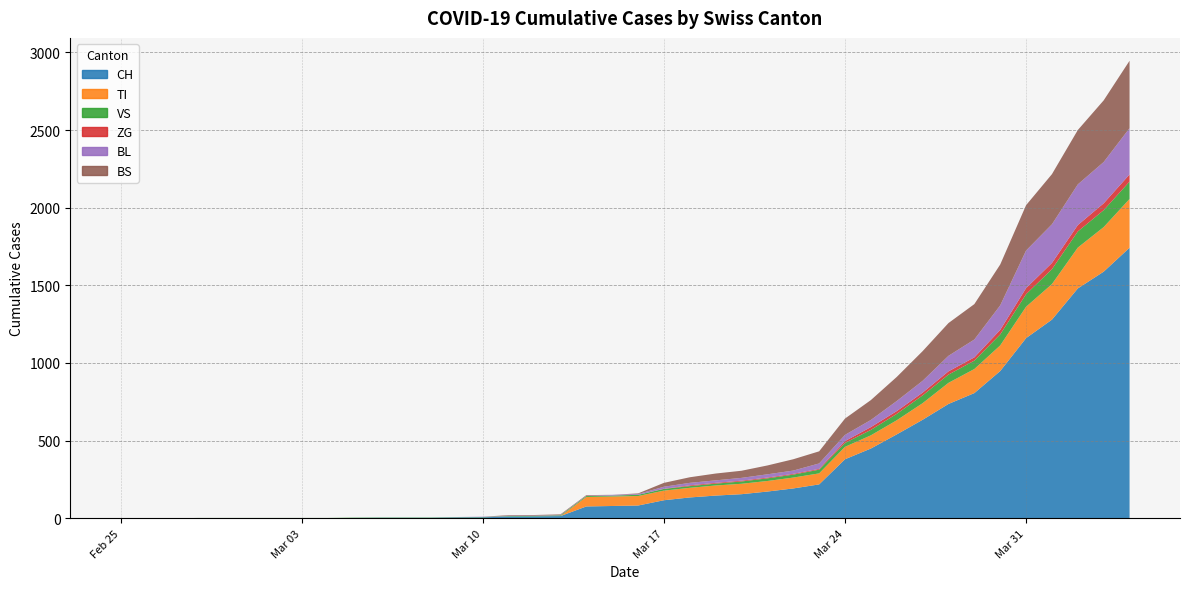

Reading left to right, extract all data points from this chart.

CH: 0	0	0	0	0	0	0	0	0	2	3	3	3	5	6	11	12	14	76	79	82	116	134	146	155	172	192	218	380	449	540	634	736	806	948	1160	1279	1480	1588	1742
TI: 0	0	0	0	0	0	0	0	0	0	0	0	0	0	0	0	0	0	61	61	61	62	62	65	67	68	70	71	80	85	91	107	136	155	165	202	229	263	287	314
VS: 0	0	0	2	2	2	2	2	2	2	2	2	2	2	2	3	3	5	6	6	8	11	11	12	15	17	19	24	25	35	41	50	53	54	71	81	96	104	109	112
ZG: 0	0	0	0	0	0	0	0	0	0	0	0	0	0	0	0	0	0	0	0	0	1	5	5	5	5	5	5	12	18	18	18	21	21	29	39	40	41	44	46
BL: 0	0	0	0	0	0	0	0	0	0	0	0	0	1	2	2	2	2	2	5	5	13	16	16	18	21	21	35	40	46	65	76	100	115	158	242	249	262	266	298
BS: 0	0	0	0	0	0	0	0	0	0	0	0	0	0	0	4	4	4	4	0	4	25	36	44	46	57	73	78	105	128	155	191	211	228	263	292	323	350	397	434